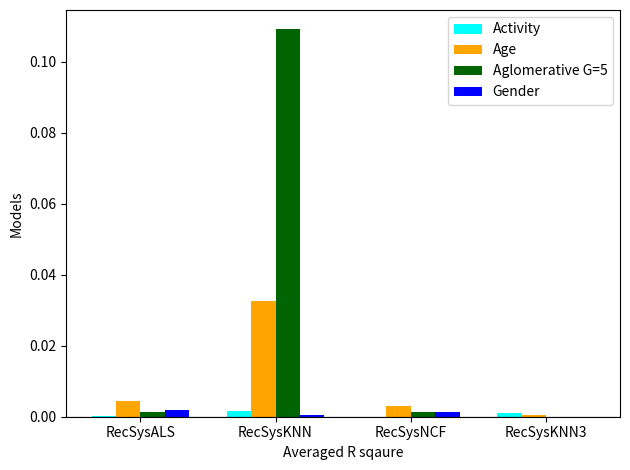

Between RecSysKNN and RecSysNCF, which series saw the biggest shift?

Aglomerative G=5